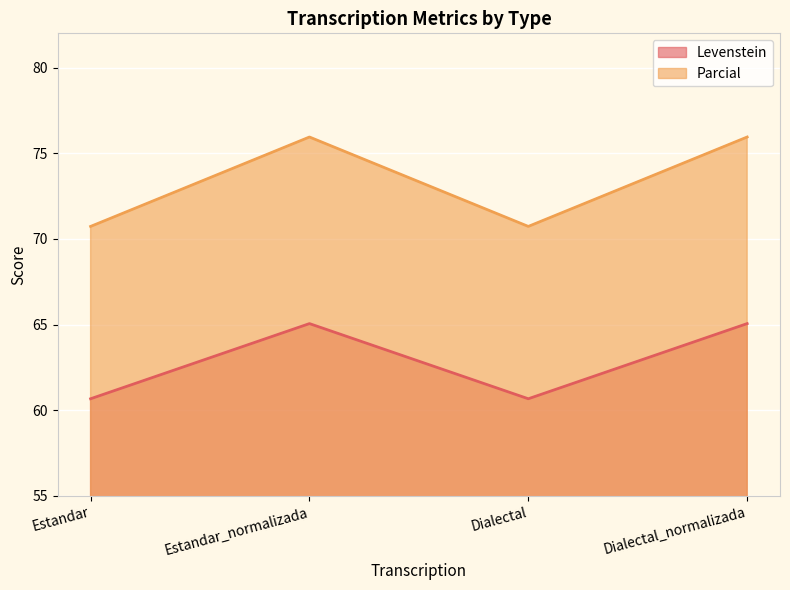

At how many categories does at least one series exceed 63?

4